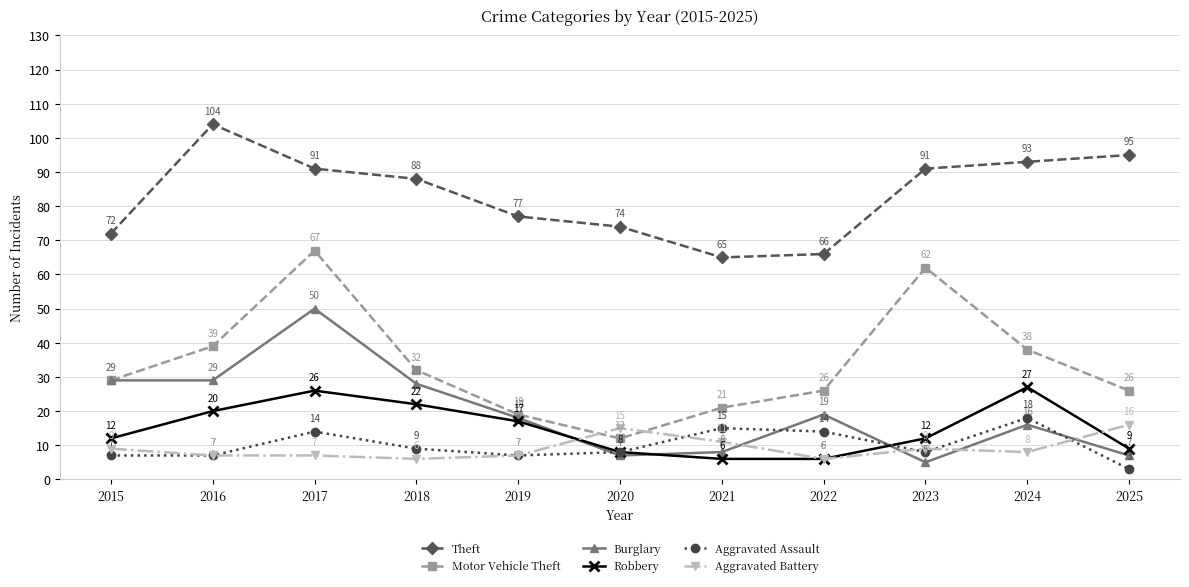

Which series has the largest total across all categories?

Theft